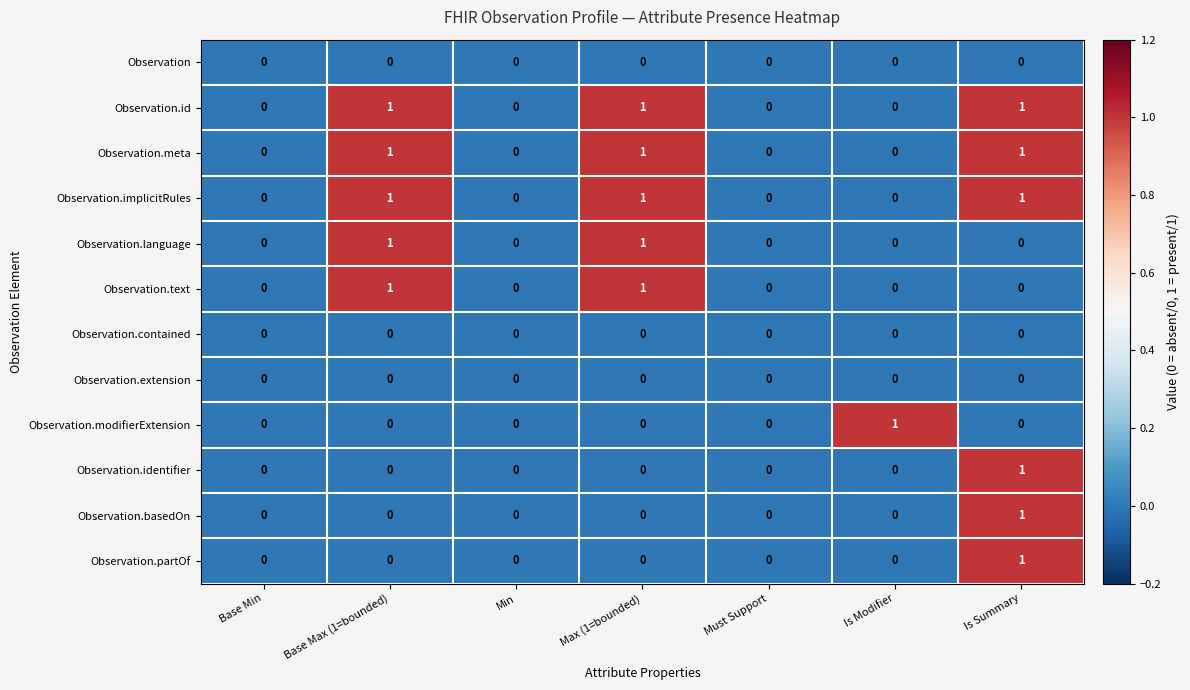

How many Observation.basedOn values are between 0 and 1?

7